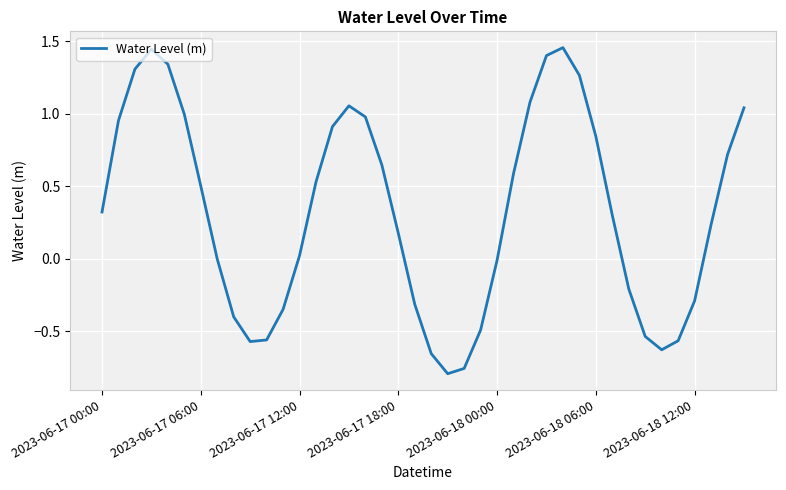

What is the difference between the maximum and minimum values?

2.2